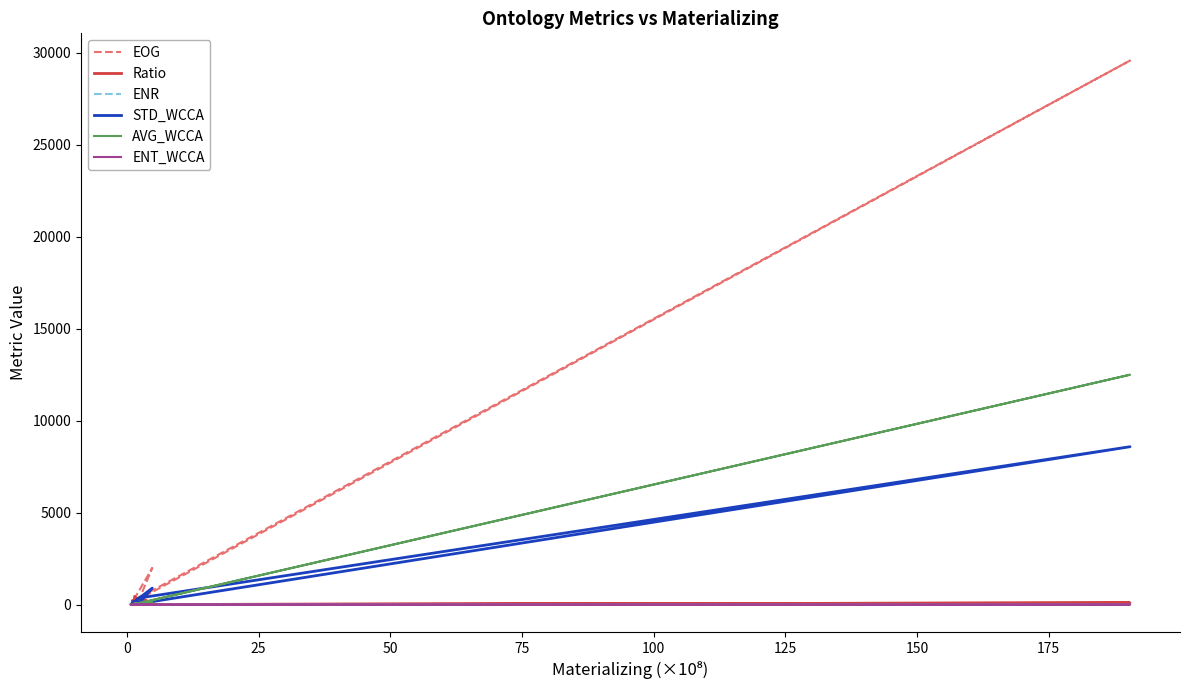

True or false: ENT_WCCA and STD_WCCA intersect in this chart.

True